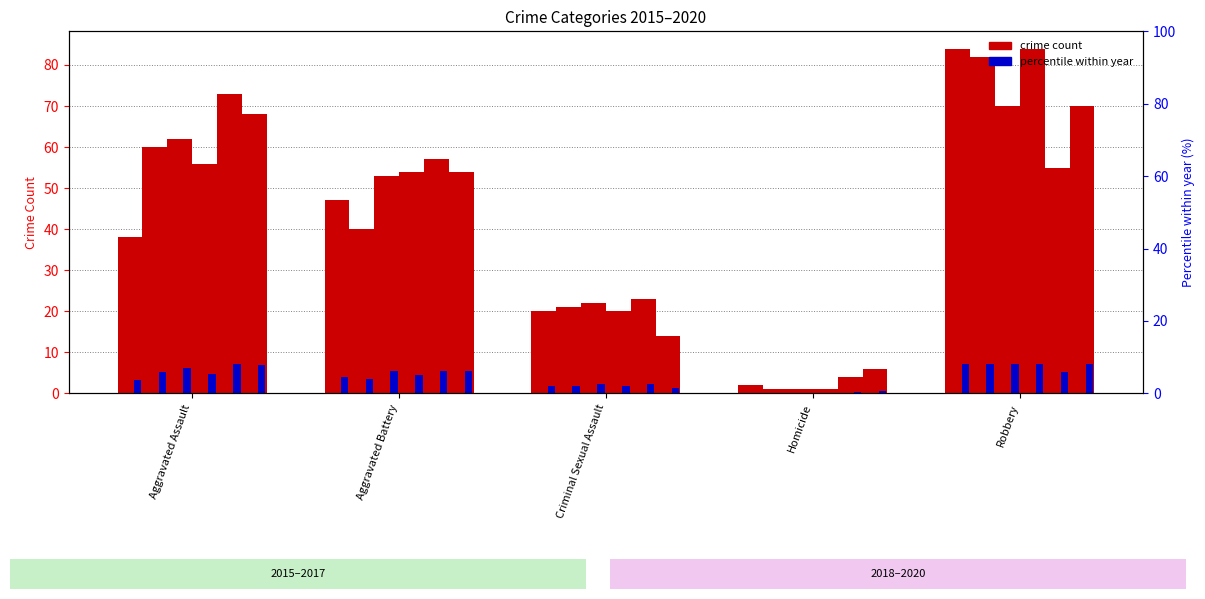

What is the total value across all series at Homicide?

14.1